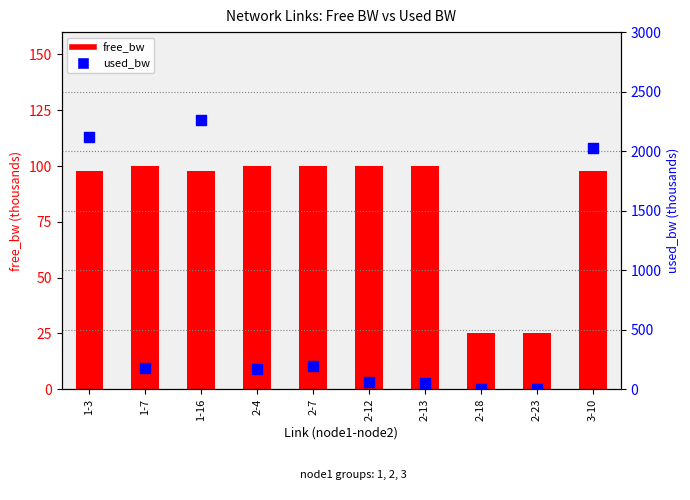

Which series has the largest total across all categories?

used_bw